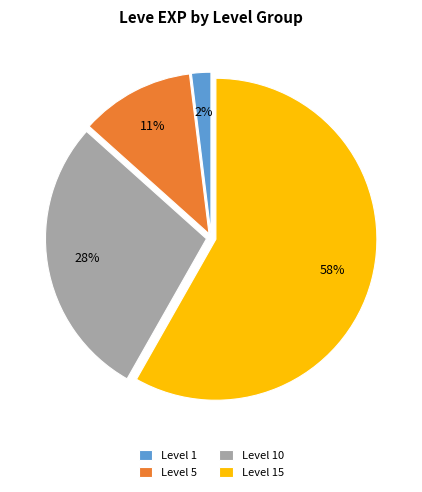

Is there any slice that represents more than half of the pie?

Yes